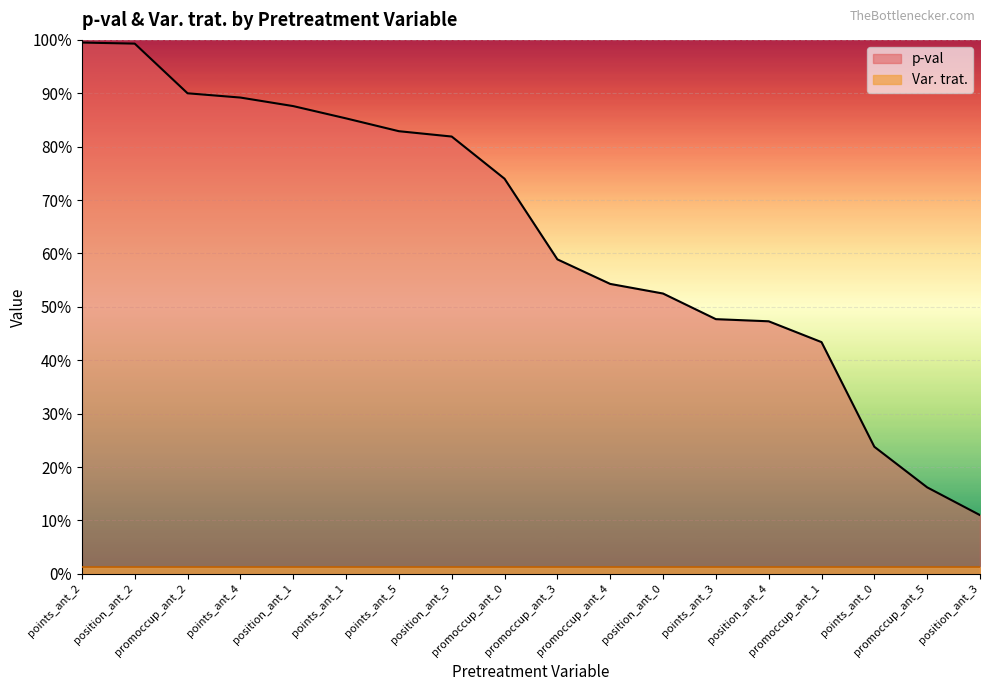

Between position_ant_2 and promoccup_ant_0, which is larger?

position_ant_2